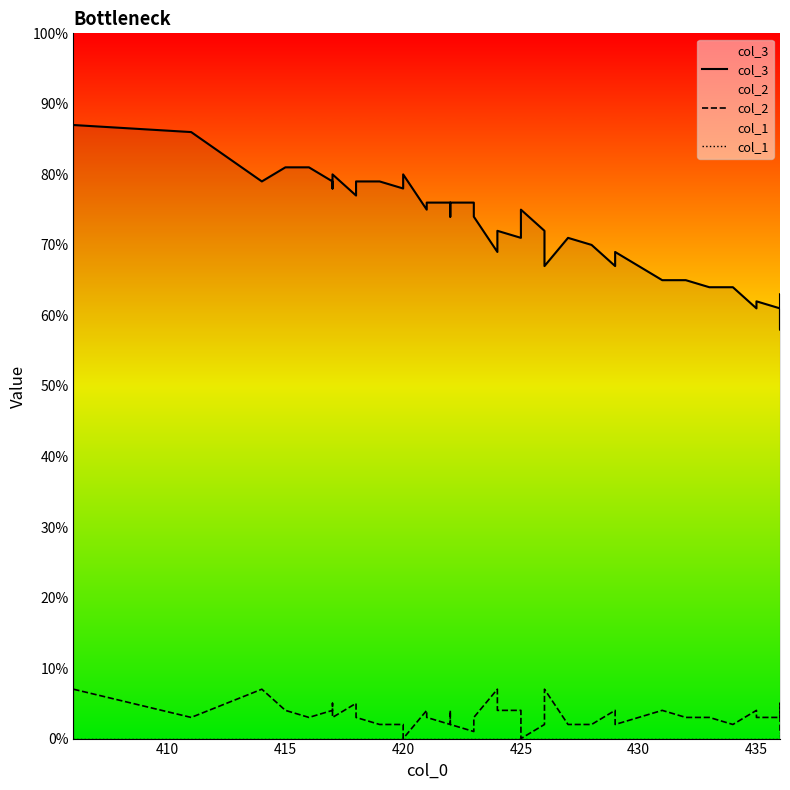

What is the sum of all col_2 values?

131